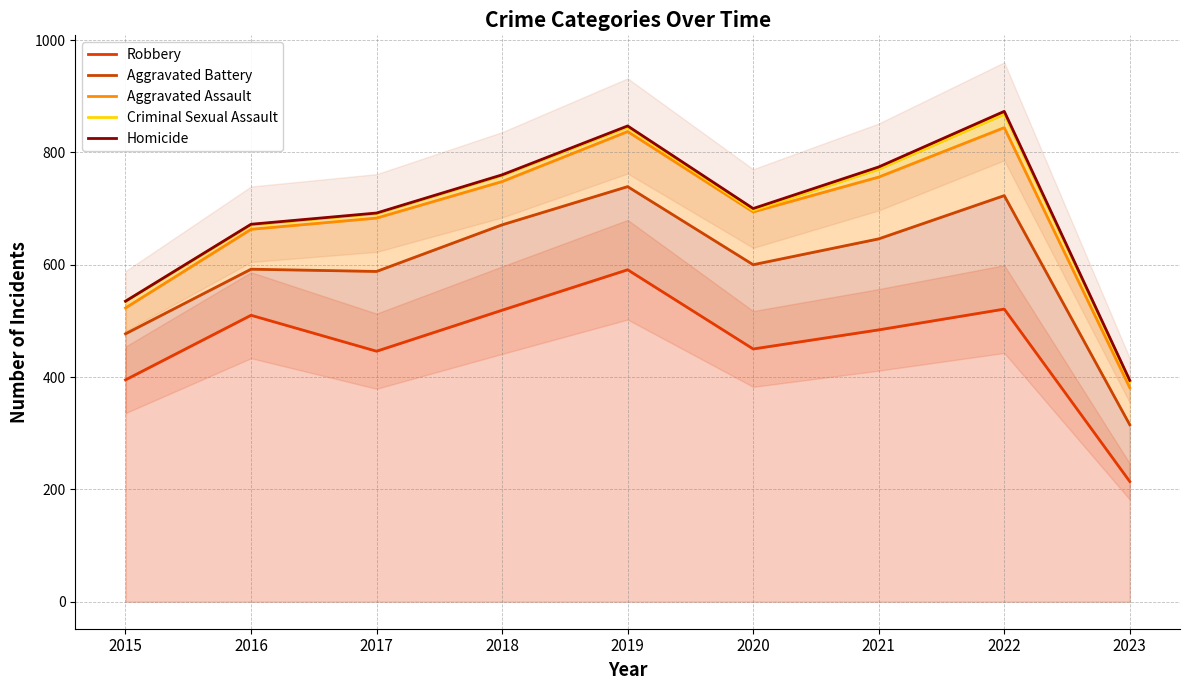

True or false: Robbery and Criminal Sexual Assault cross at least once.

False